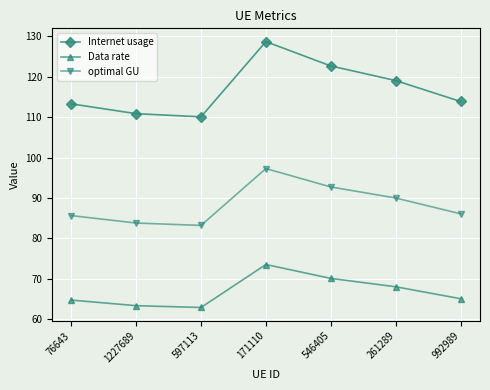

True or false: Data rate has more than 0 points higher than both neighbors.

True